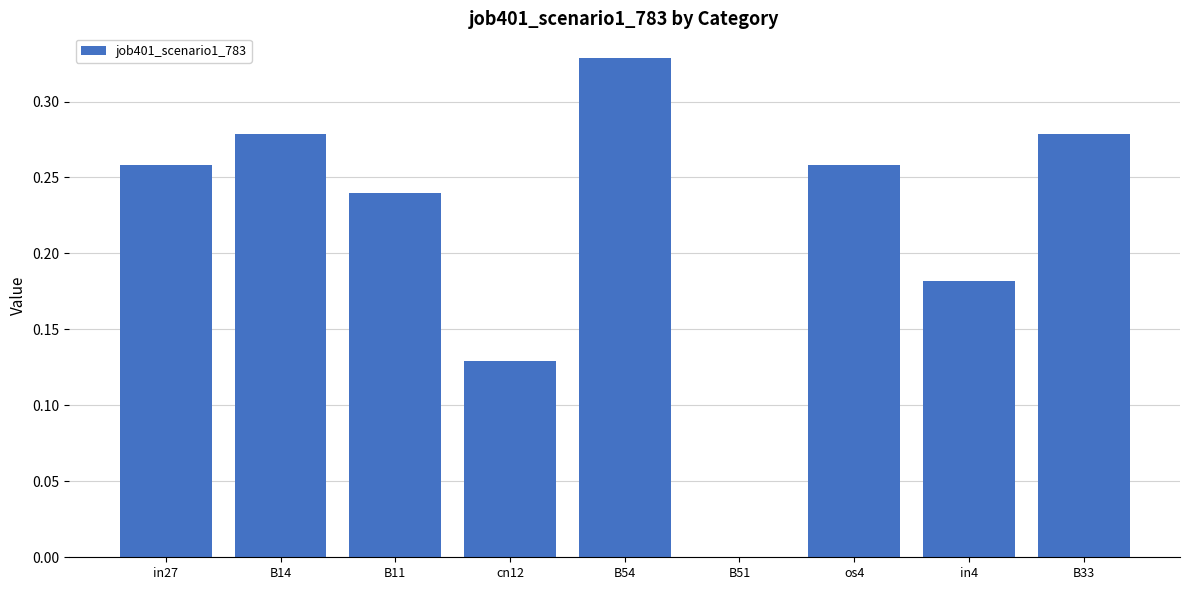

What is the sum of the values at B54 and cn12?

0.5